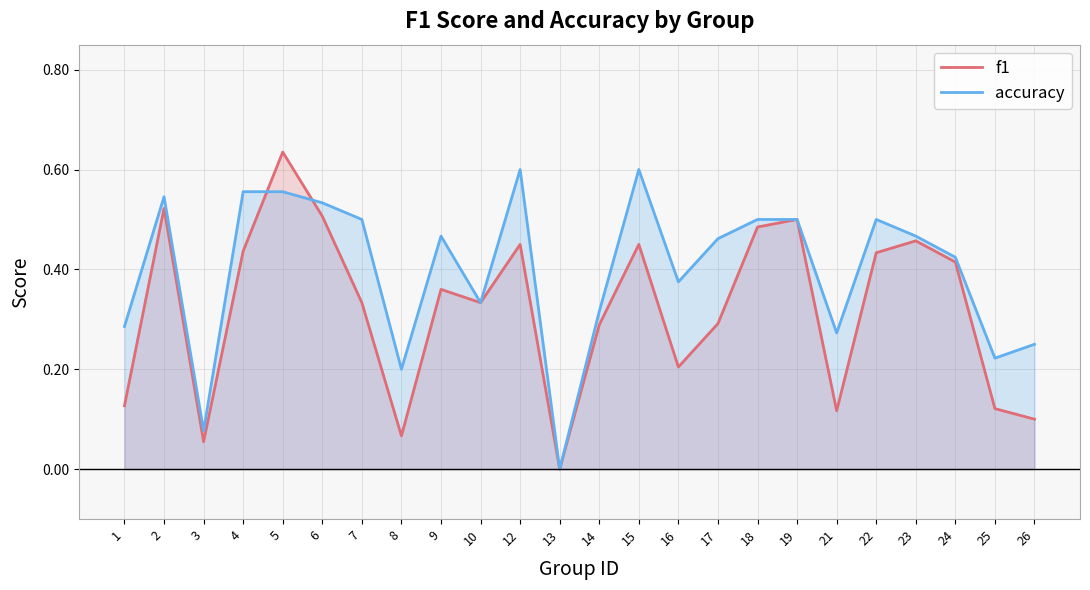

How many times do accuracy and f1 cross each other?

2